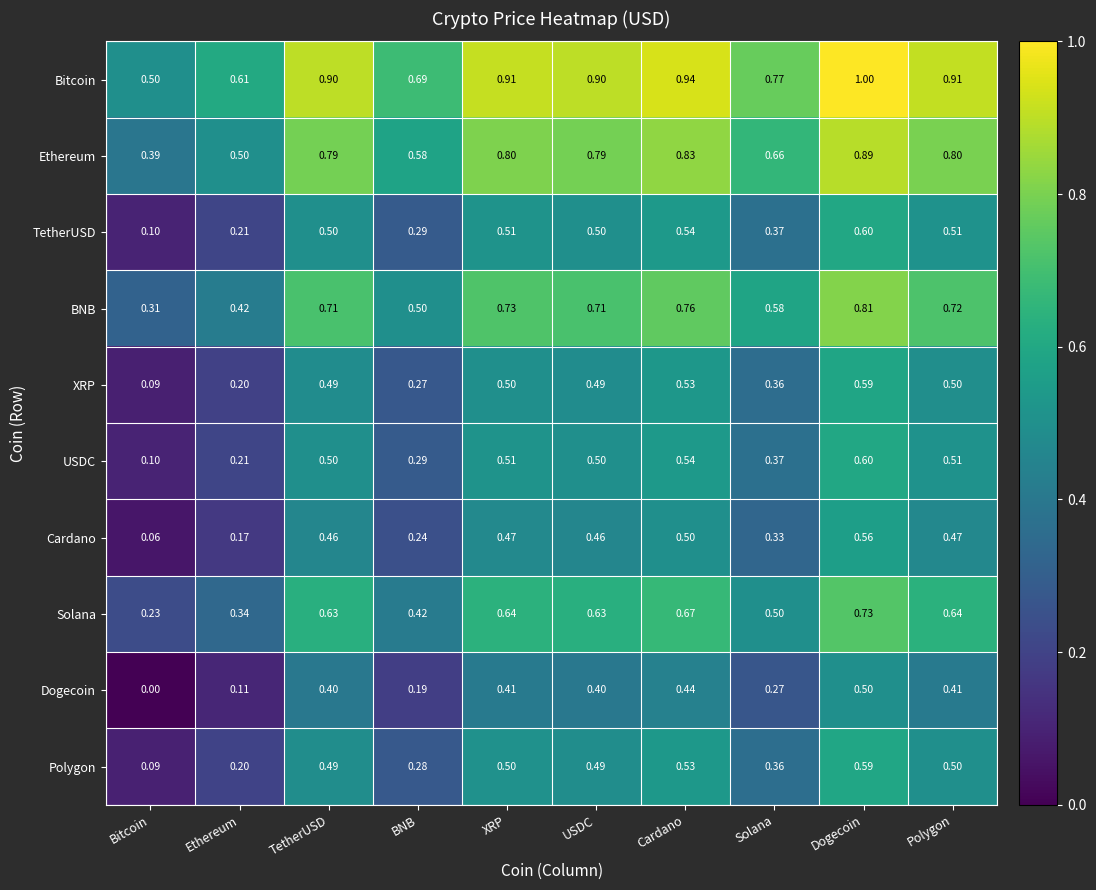

At which label is Bitcoin closest to 0?

Bitcoin